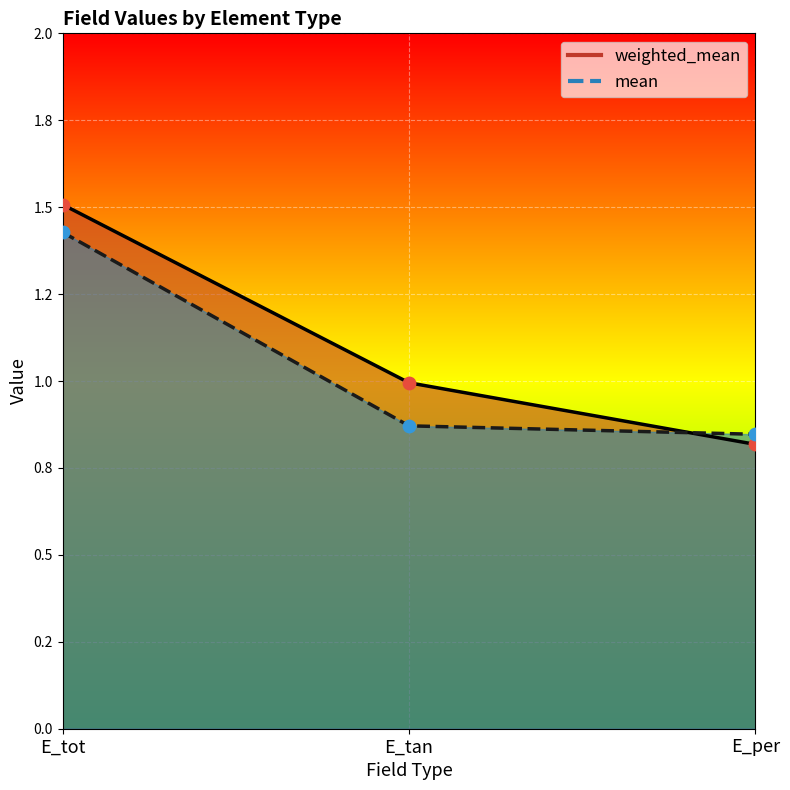

At how many categories does at least one series exceed 1?

1